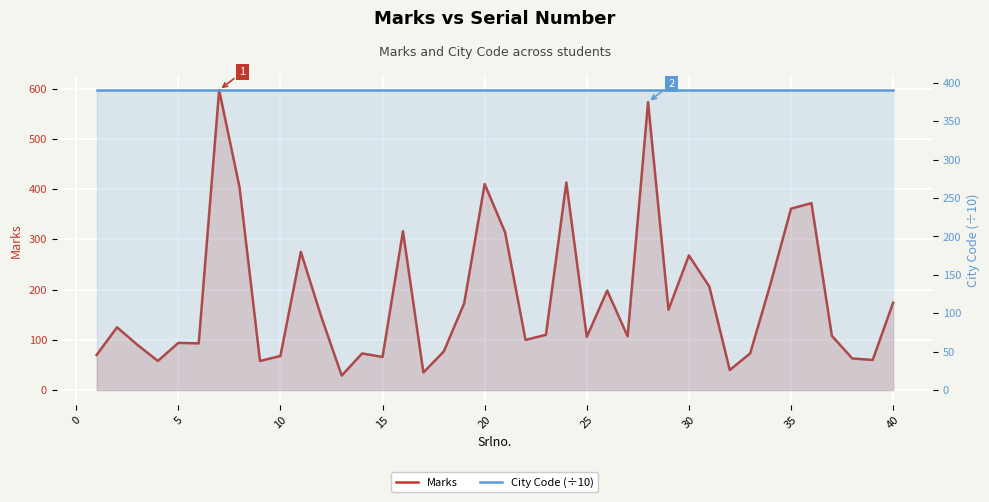

Which series ends up on top after the final intersection of City Code (÷10) and Marks?

City Code (÷10)